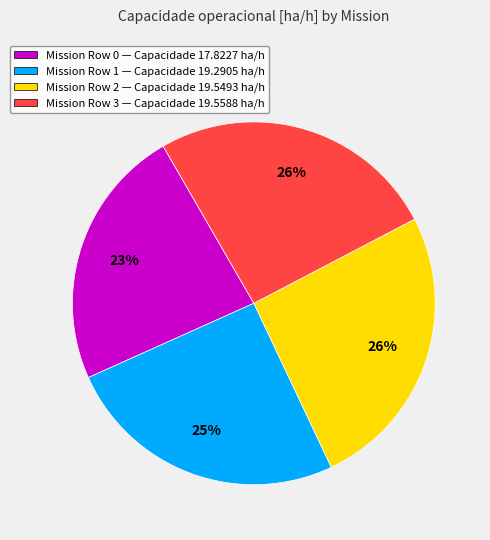

Between Mission Row 3 — Capacidade 19.5588 ha/h and Mission Row 0 — Capacidade 17.8227 ha/h, which is larger?

Mission Row 3 — Capacidade 19.5588 ha/h